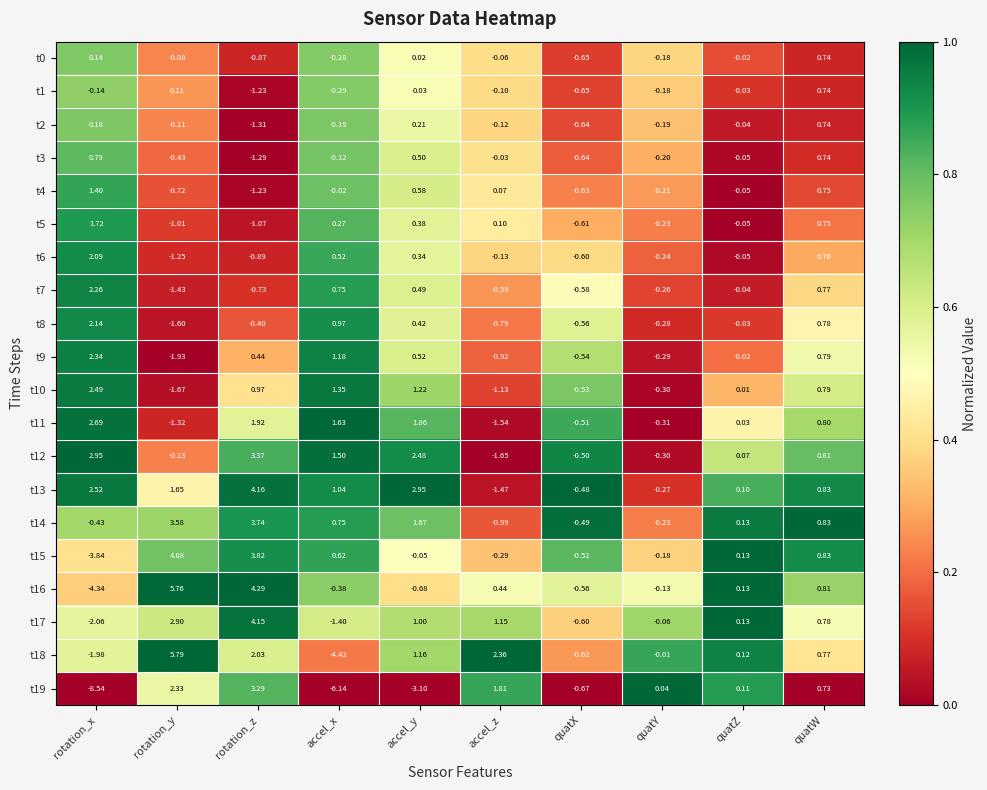

Which category has the highest value across all series?

rotation_y